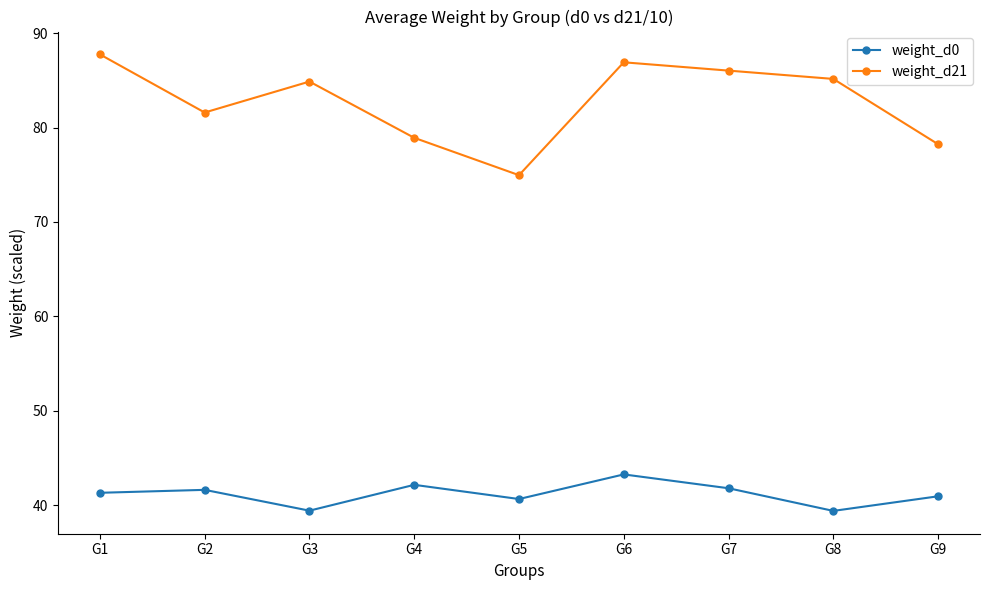

At which label does weight_d21 first exceed 84?

G1